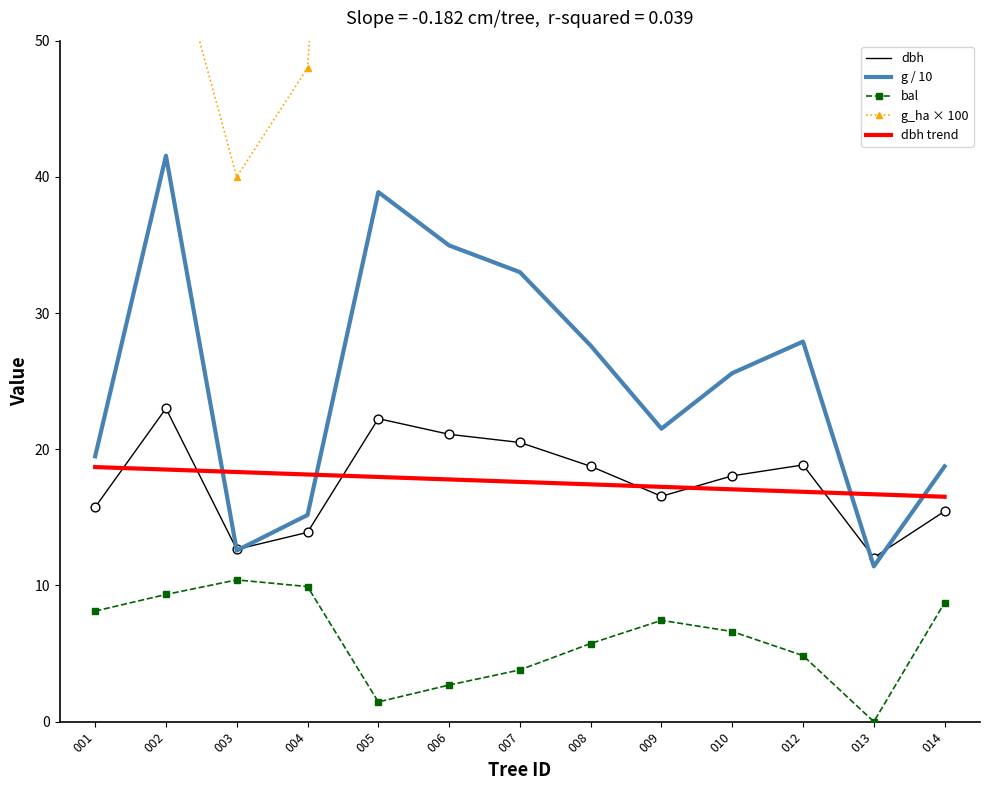

Is the value of g / 10 at 002 greater than the value of g_ha × 100 at 013?

No